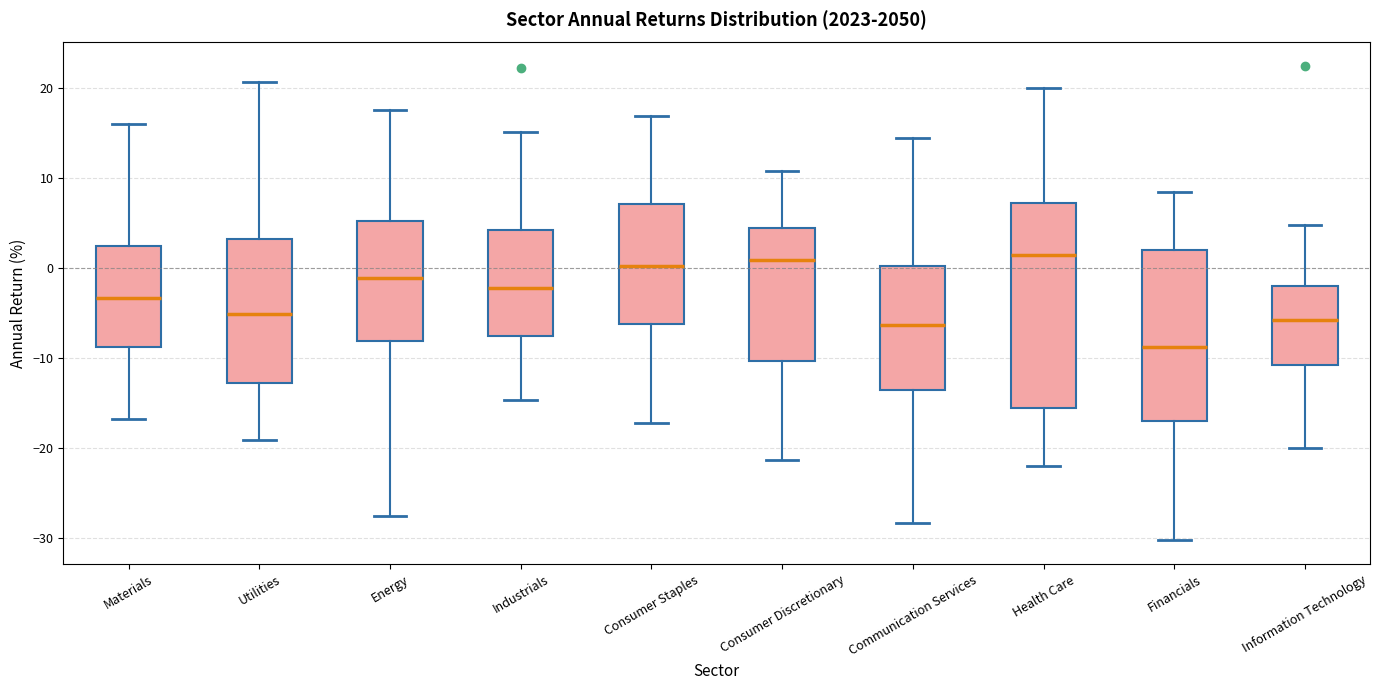

Reading left to right, read every box against the y-axis: the position of its median line, the range the box covers, and the ends of its whiskers. The values are not printed on the chart, so give them approximately, as read against the axis.

Materials: median -3, box -9 to 2, whiskers -17 to 16
Utilities: median -5, box -13 to 3, whiskers -19 to 21
Energy: median -1, box -8 to 5, whiskers -28 to 18
Industrials: median -2, box -8 to 4, whiskers -15 to 15
Consumer Staples: median 0, box -6 to 7, whiskers -17 to 17
Consumer Discretionary: median 1, box -10 to 4, whiskers -21 to 11
Communication Services: median -6, box -14 to 0, whiskers -28 to 14
Health Care: median 1, box -15 to 7, whiskers -22 to 20
Financials: median -9, box -17 to 2, whiskers -30 to 8
Information Technology: median -6, box -11 to -2, whiskers -20 to 5